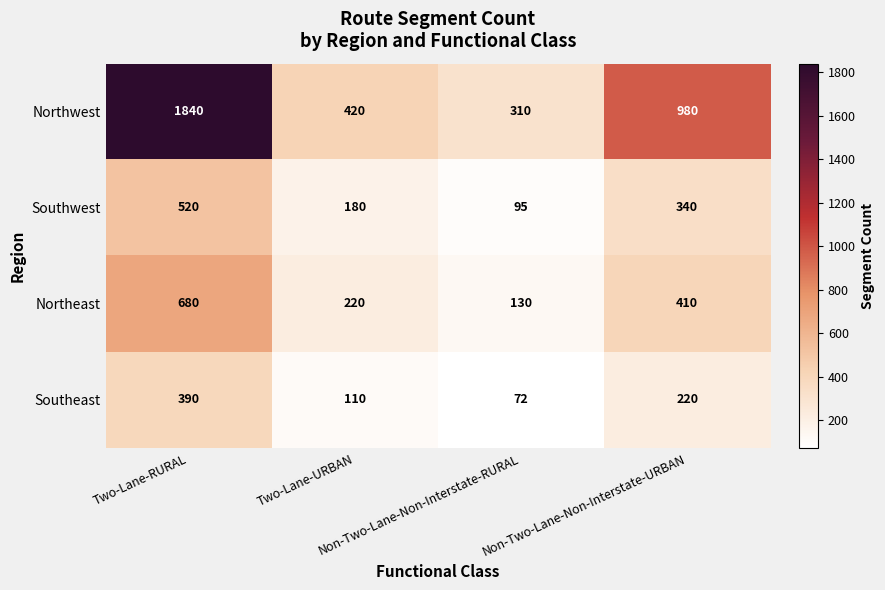

List the series in order of their peak value, highest first.

Northwest, Northeast, Southwest, Southeast